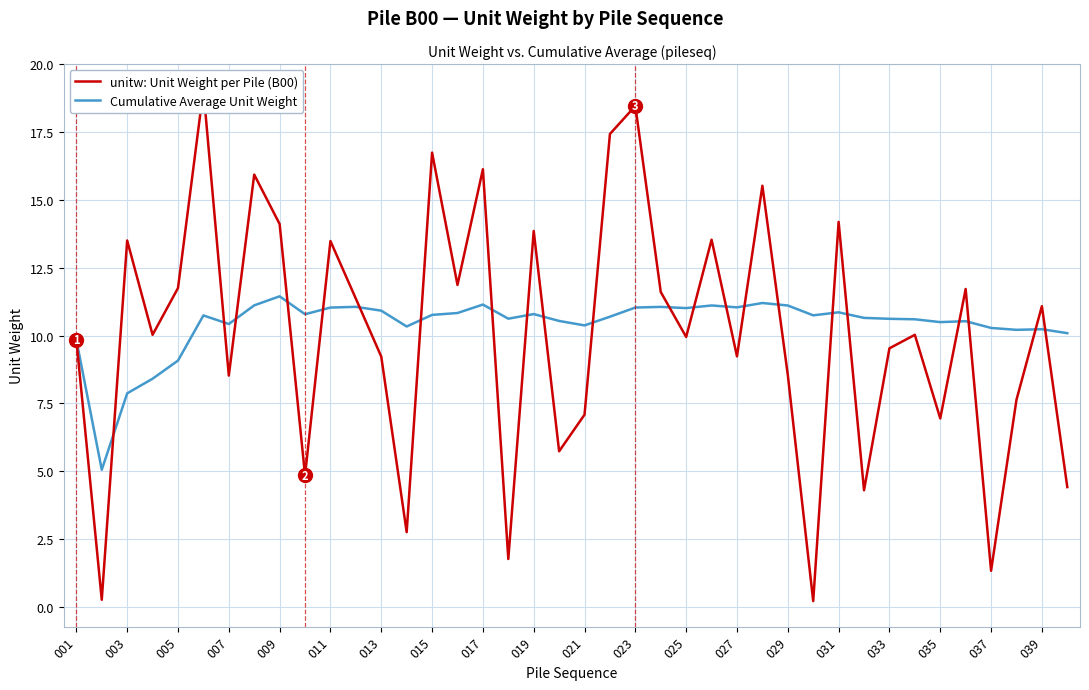

How many intersections are there between Cumulative Average Unit Weight and unitw: Unit Weight per Pile (B00)?

22